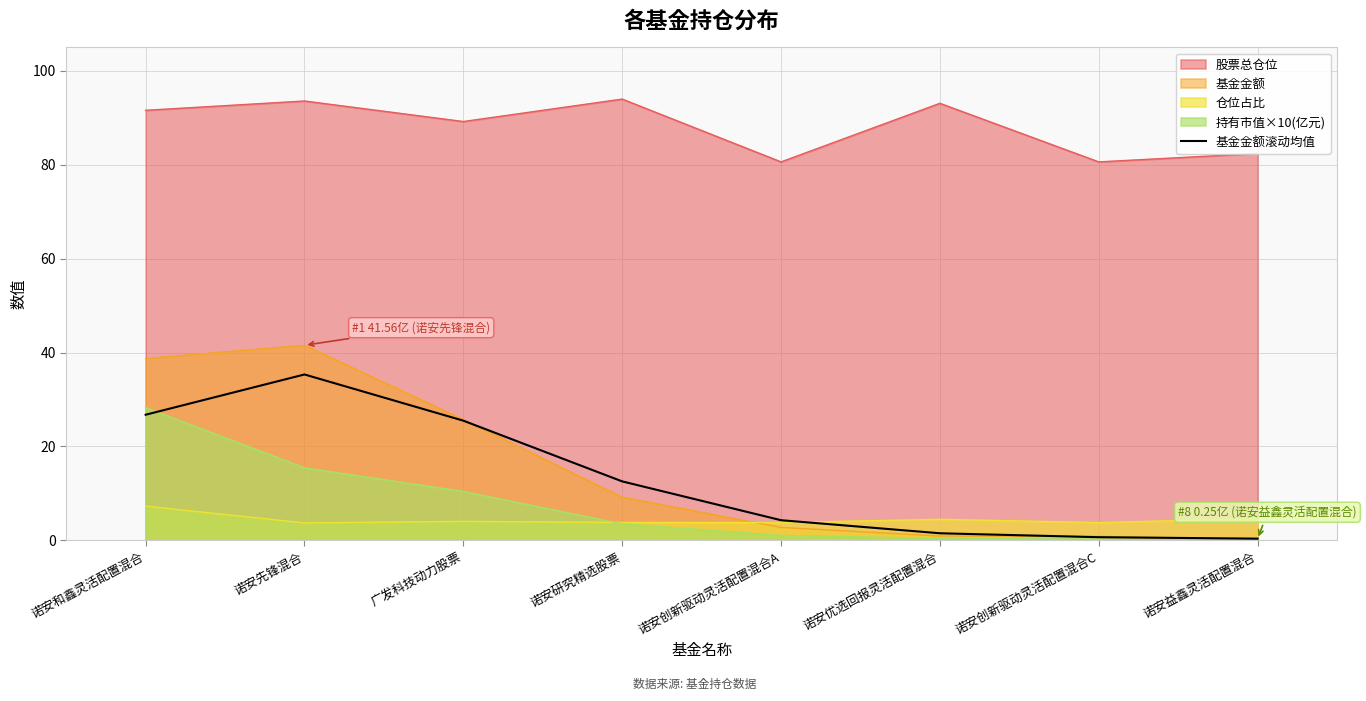

What is the value of the 3rd point from the left?

25.5